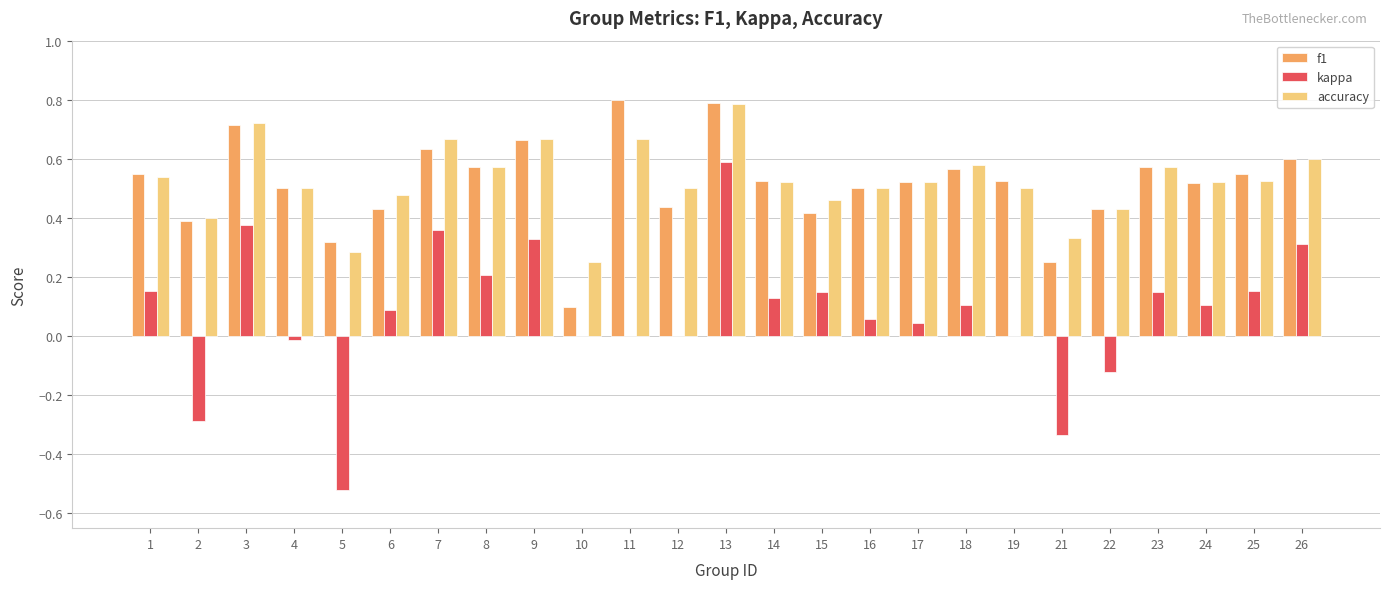

At which category is the sum across all series the highest?

13